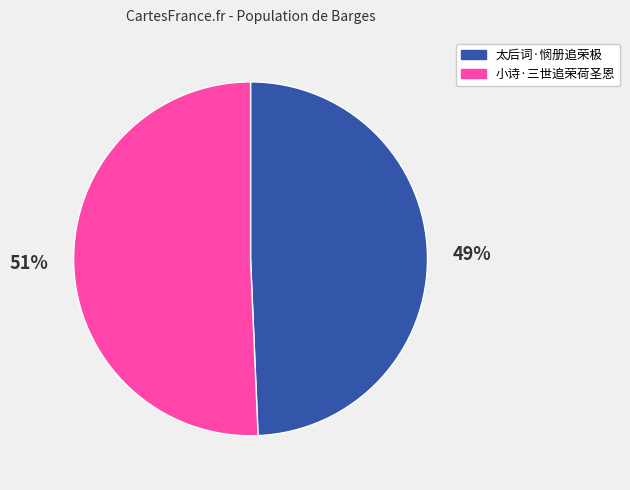

To the nearest percent, what is the average slice percentage?

50%